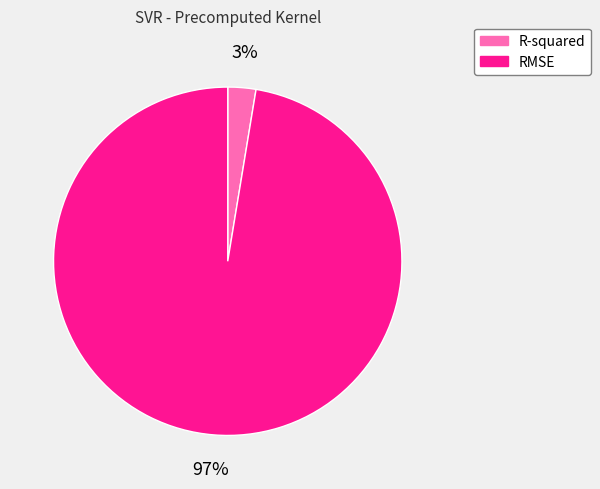

Is there any slice that represents more than half of the pie?

Yes